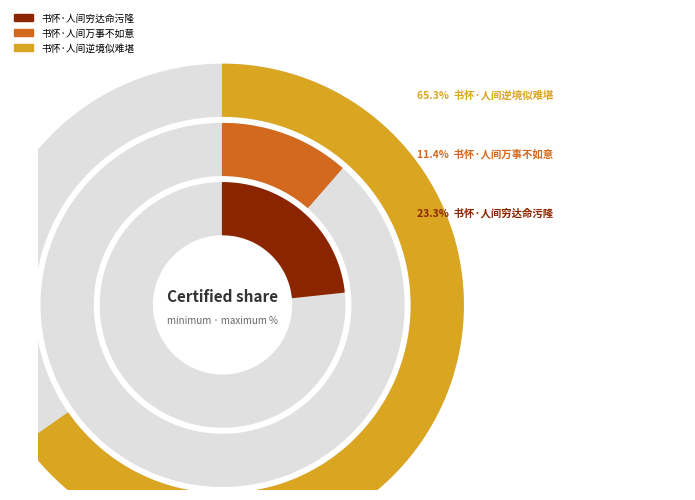

Count the number of slices in the pie.

3